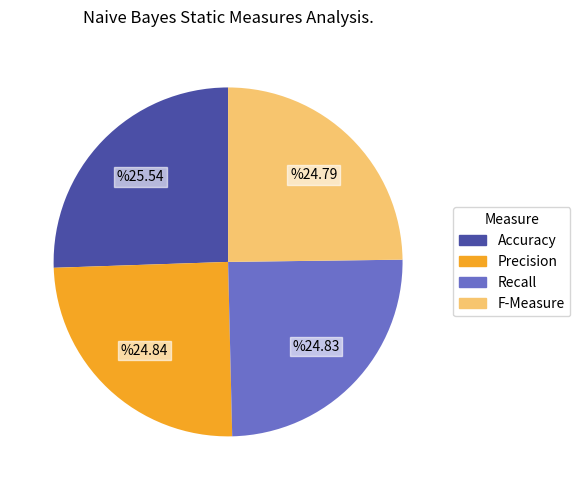

True or false: F-Measure accounts for 17% of the total.

False